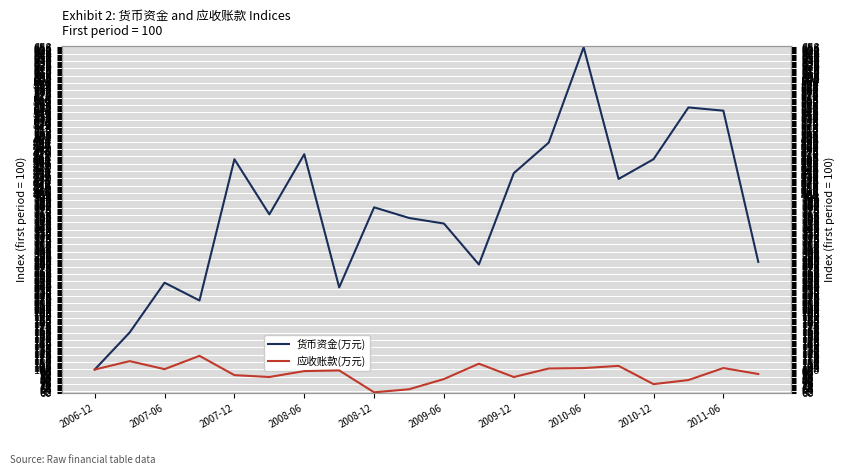

How many data points does each series have?

20